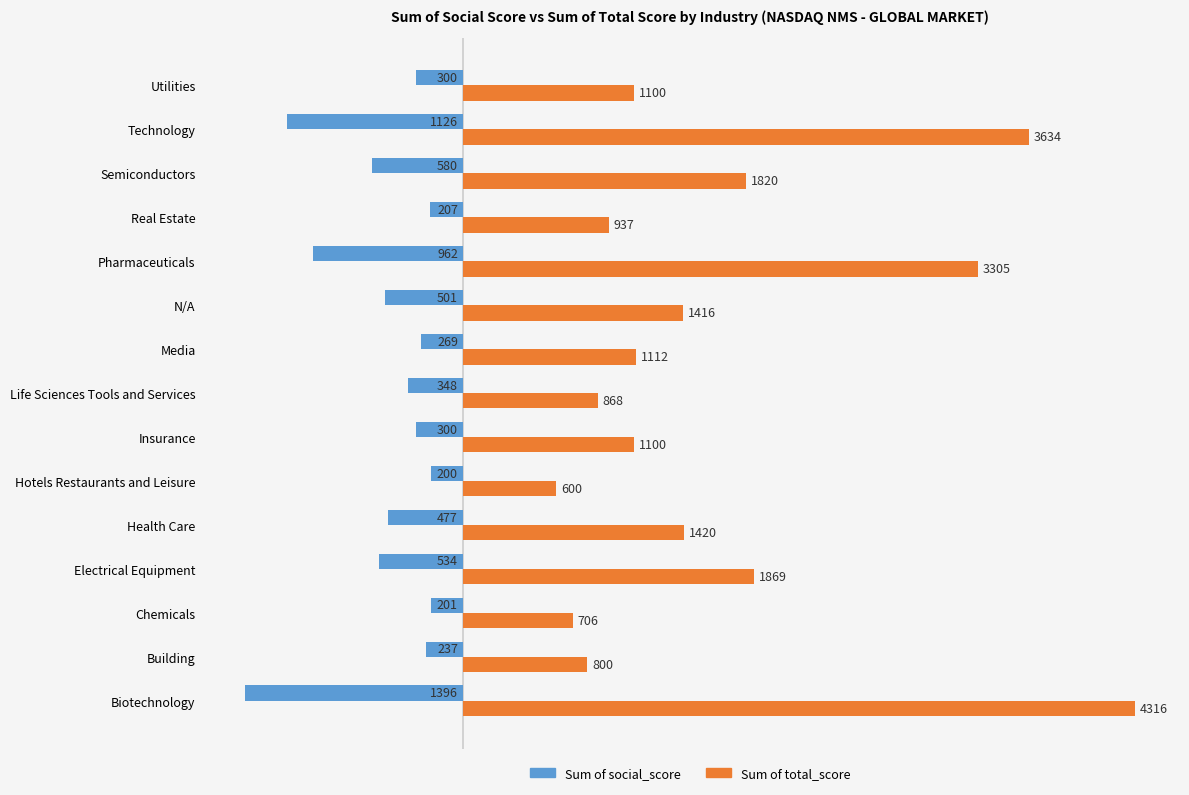

Which category has the lowest value in the Sum of total_score series?

Hotels Restaurants and Leisure